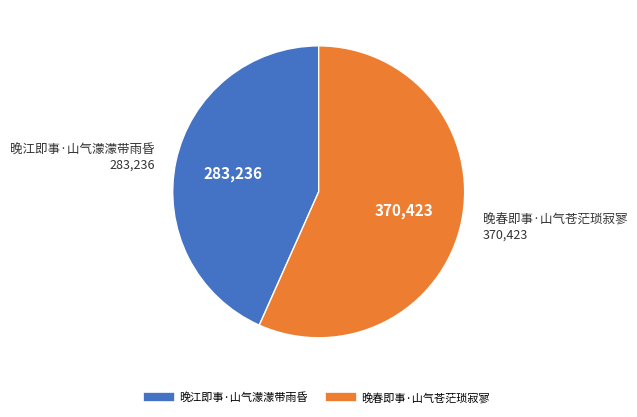

Combined, do 晚江即事·山气濛濛带雨昏 and 晚春即事·山气苍茫琐寂寥 account for over 50%?

Yes